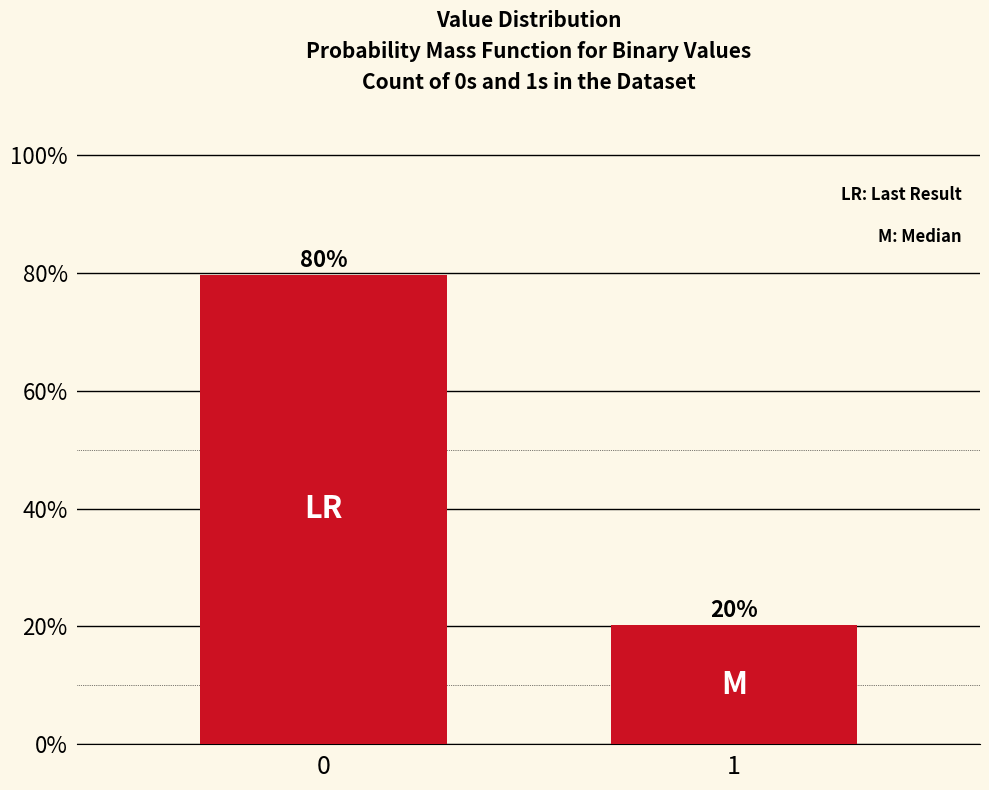

What is the value of the 1st bar from the left?

79.7